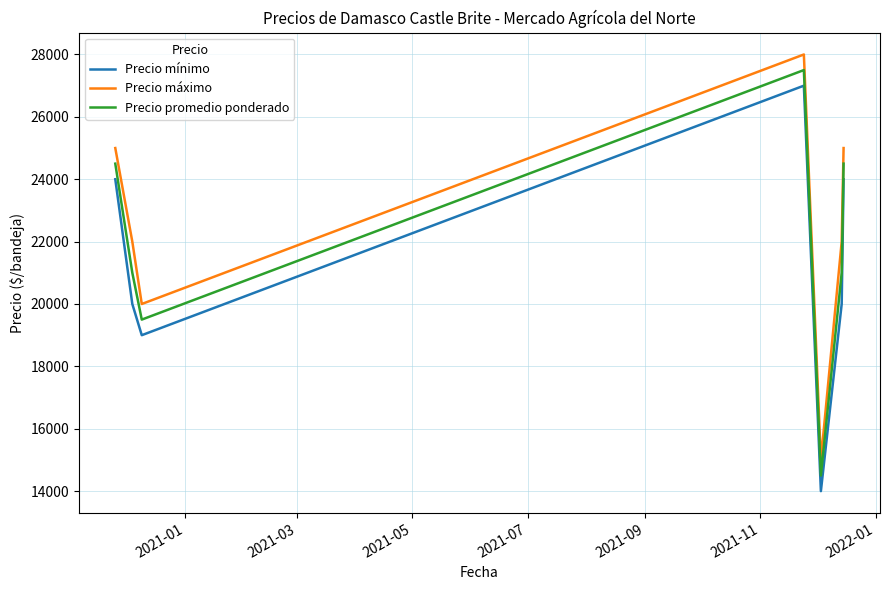

Count the number of data series in this chart.

3